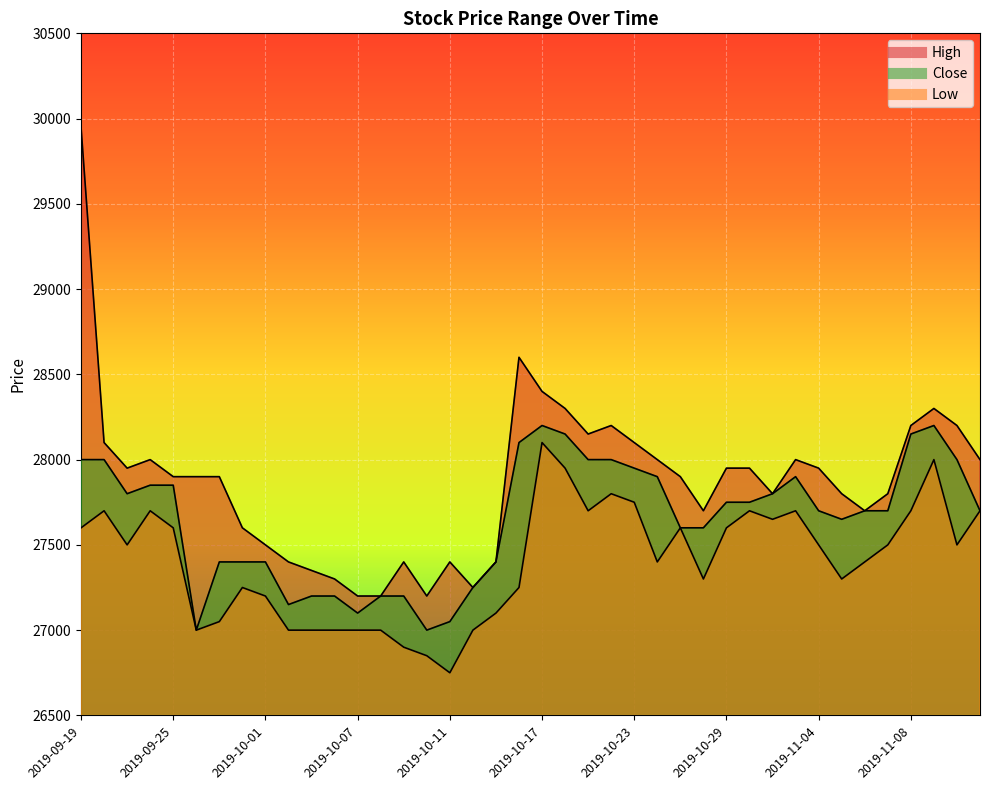

What value does the Low series have at 2019-11-01, to the nearest 100?

27700